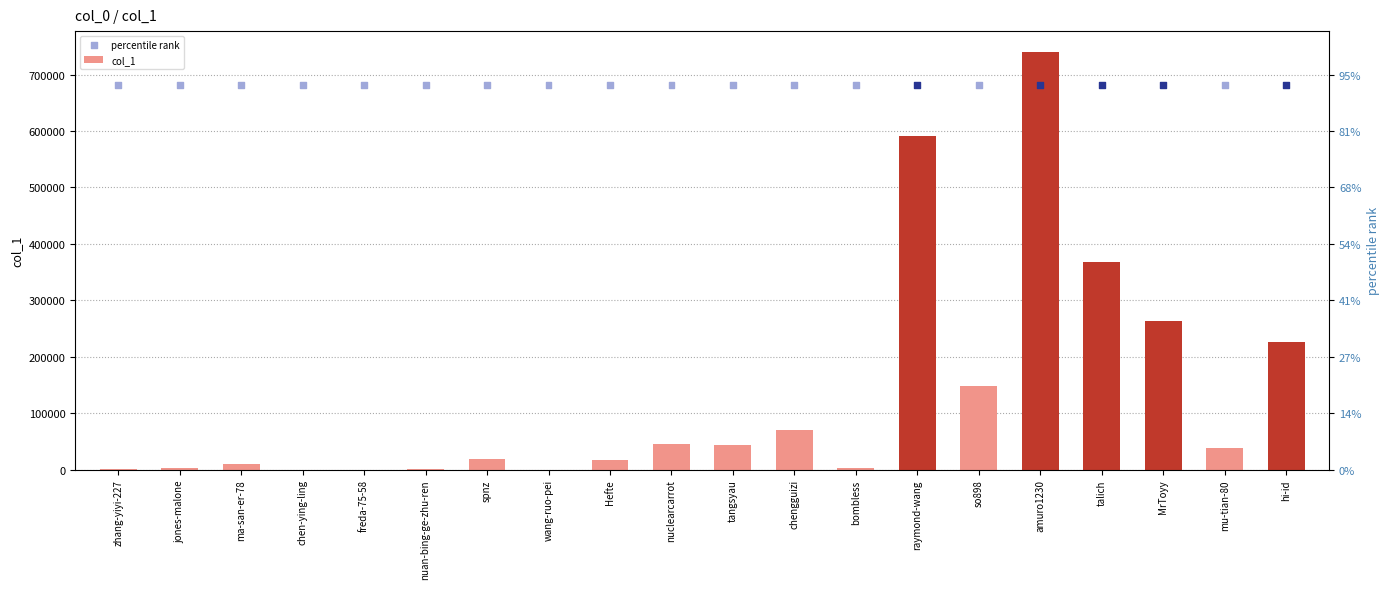

Which series has the largest total across all categories?

percentile rank